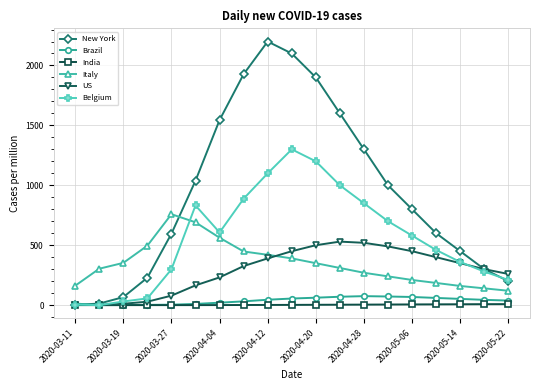

Which series has the widest spread of values?

New York